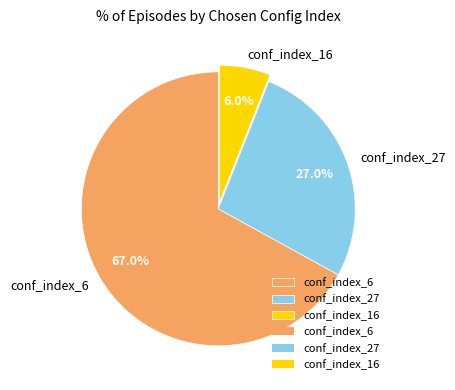

Does conf_index_27 account for over 50% of the chart?

No